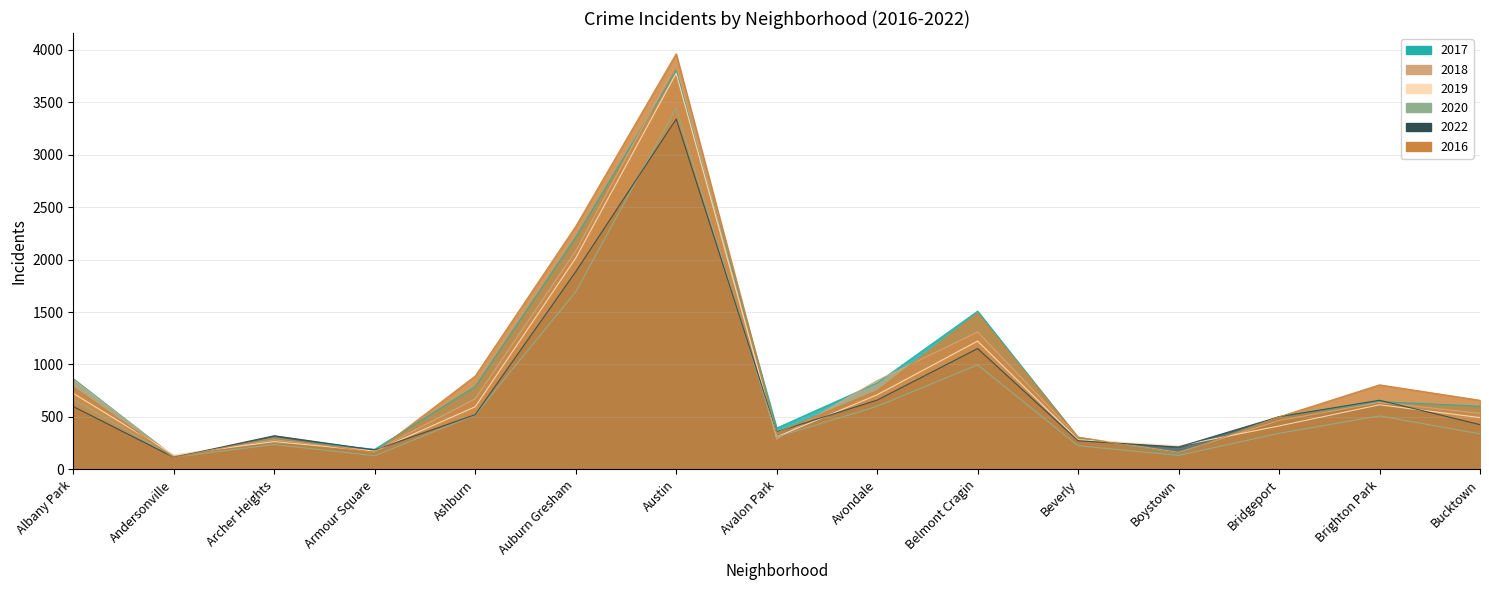

At which label is 2017 closest to 1960?

Auburn Gresham